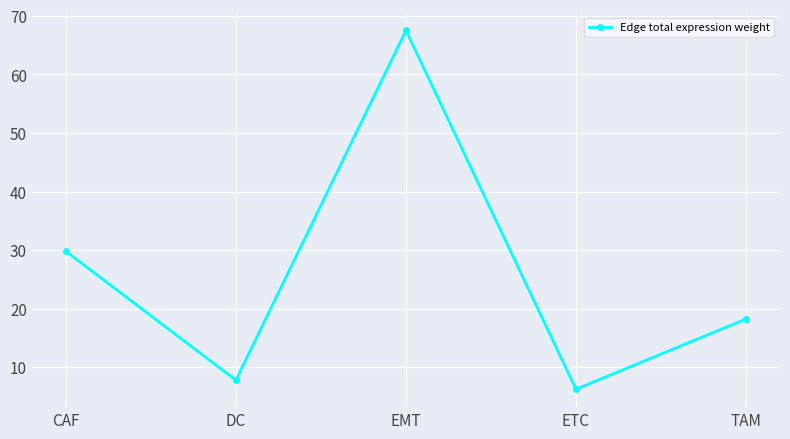

What is the maximum value shown in the chart?

67.5